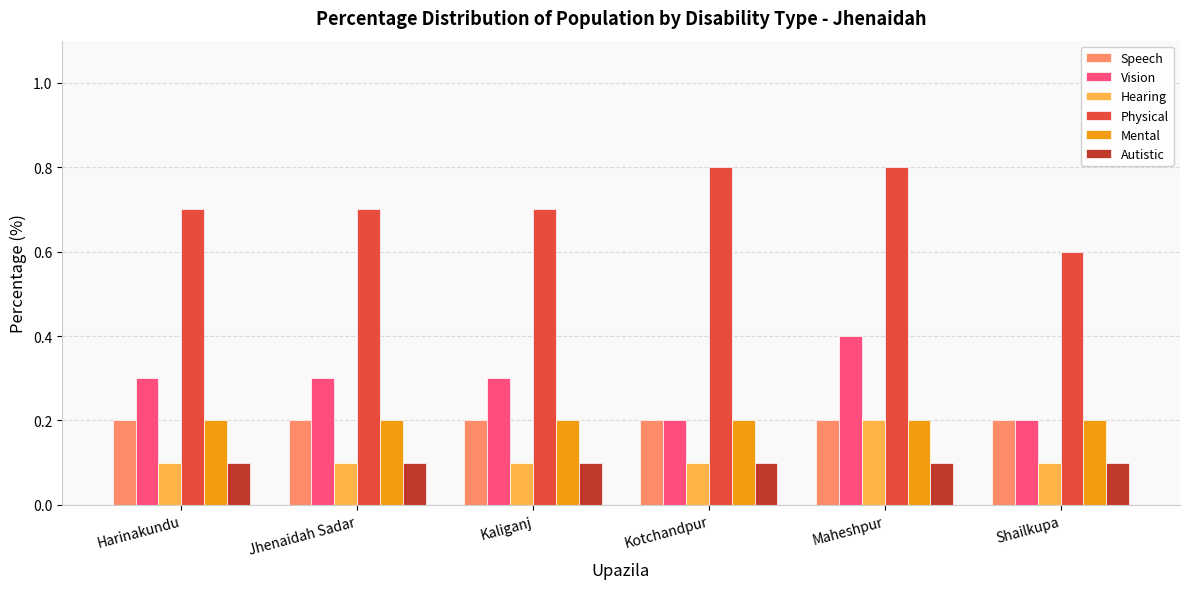

The Mental series shows 0.1 at Kotchandpur. True or false?

False